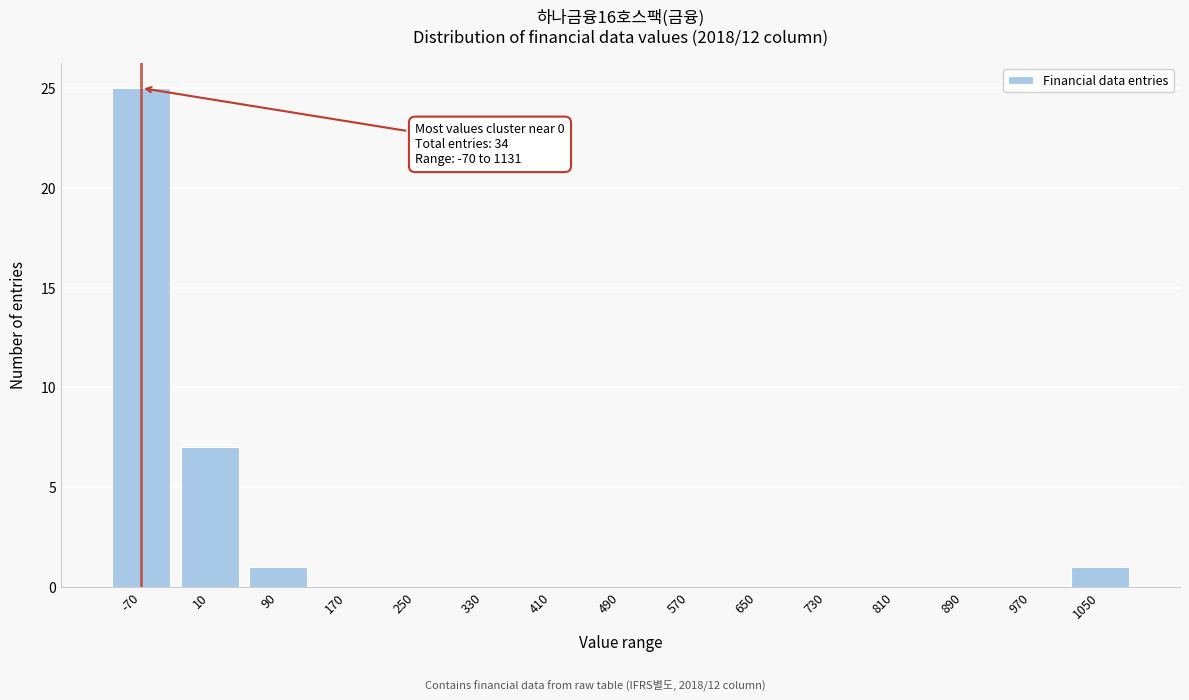

Reading right to left, transcribe all the data shown in this chart.

1050=1	970=0	890=0	810=0	730=0	650=0	570=0	490=0	410=0	330=0	250=0	170=0	90=1	10=7	-70=25